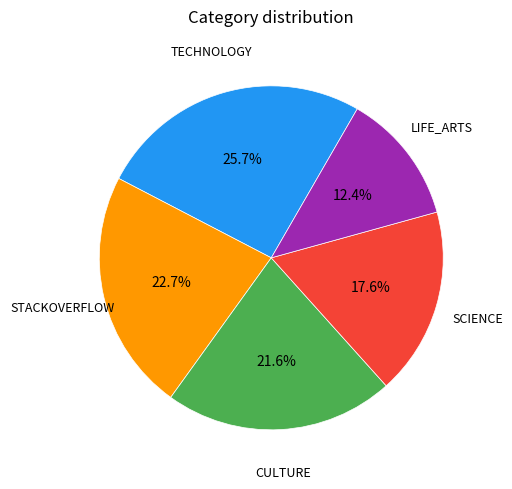

Is there a majority slice in this chart?

No